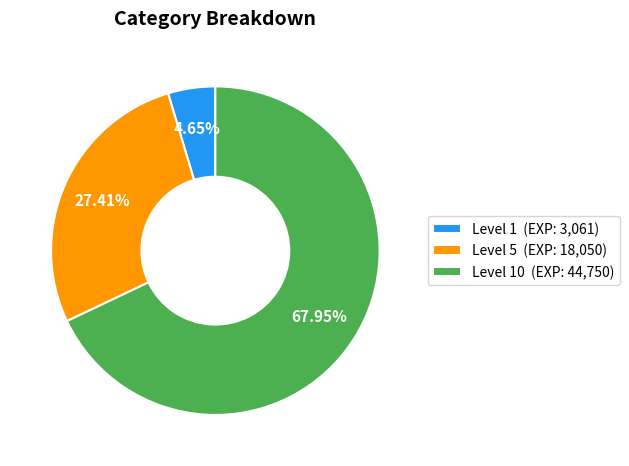

Rank the categories by value from highest to lowest.

Level 10 (EXP: 44,750), Level 5 (EXP: 18,050), Level 1 (EXP: 3,061)